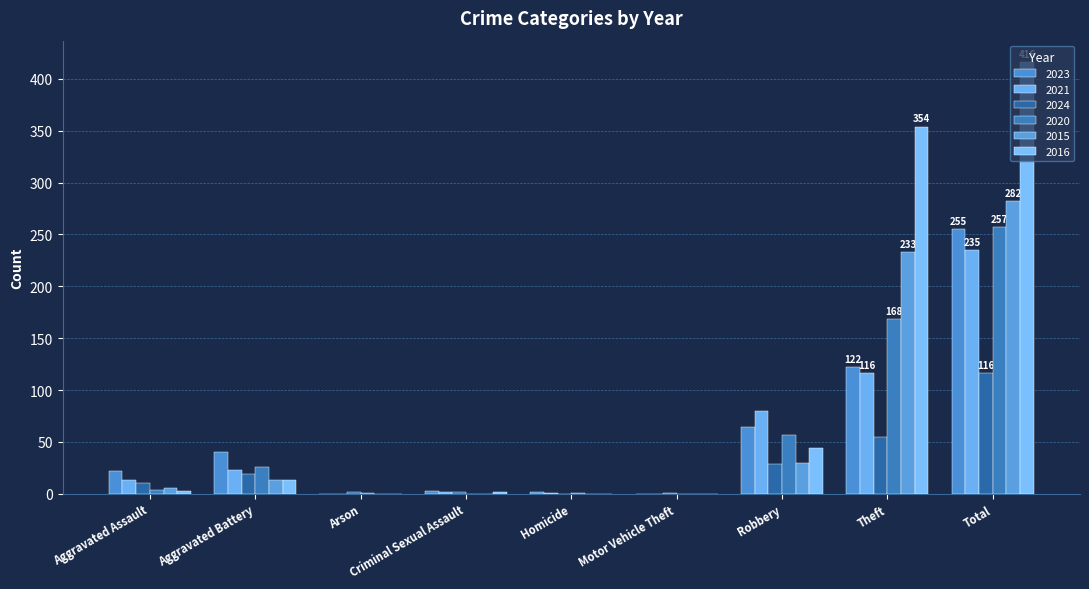

How many data points does each series have?

9